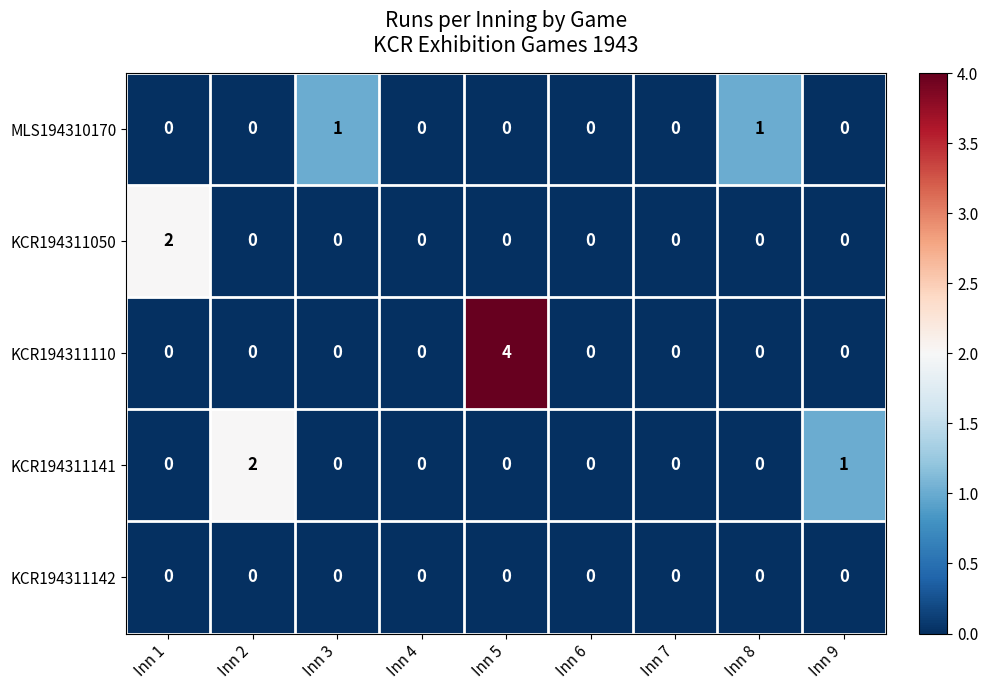

The KCR194311142 series shows 0 at Inn 1. True or false?

True